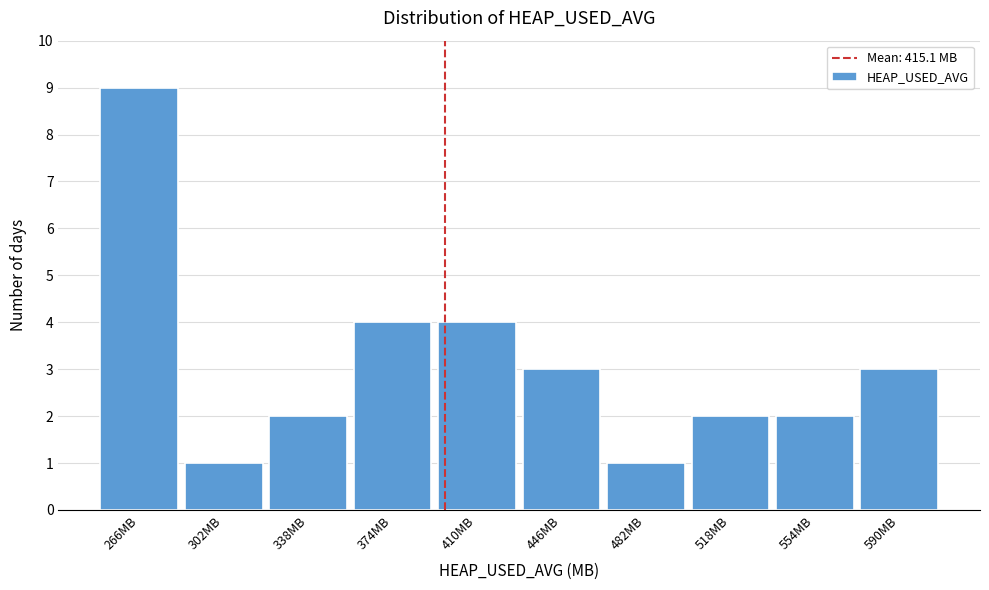

Reading left to right, list all the values displayed in this chart.

9	1	2	4	4	3	1	2	2	3